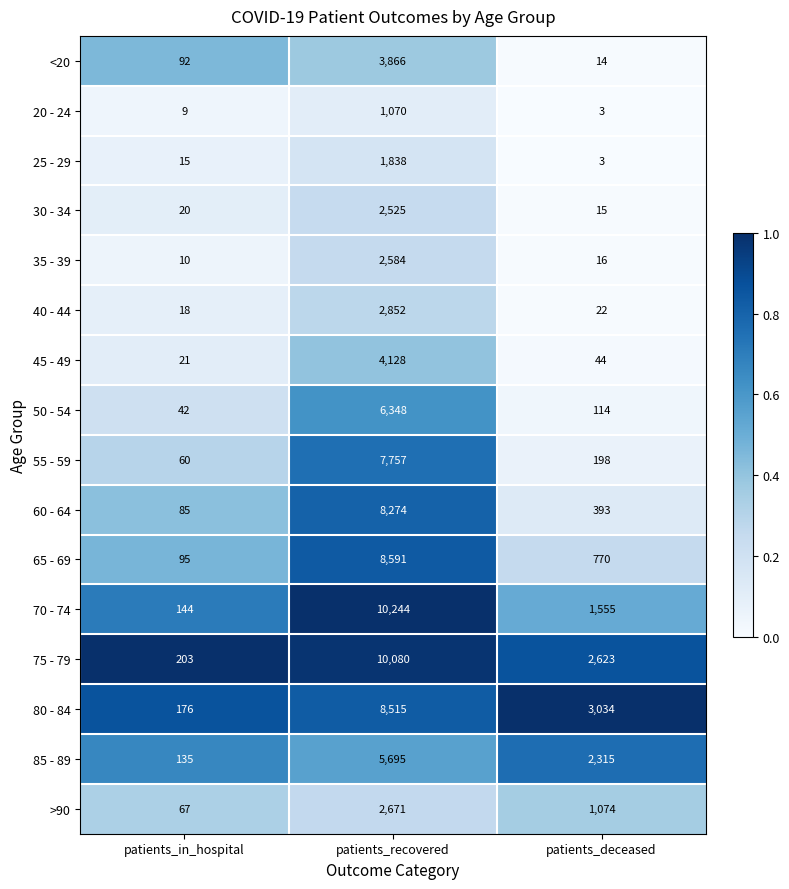

Is the value of 75 - 79 at patients_recovered greater than the value of 80 - 84 at patients_in_hospital?

Yes